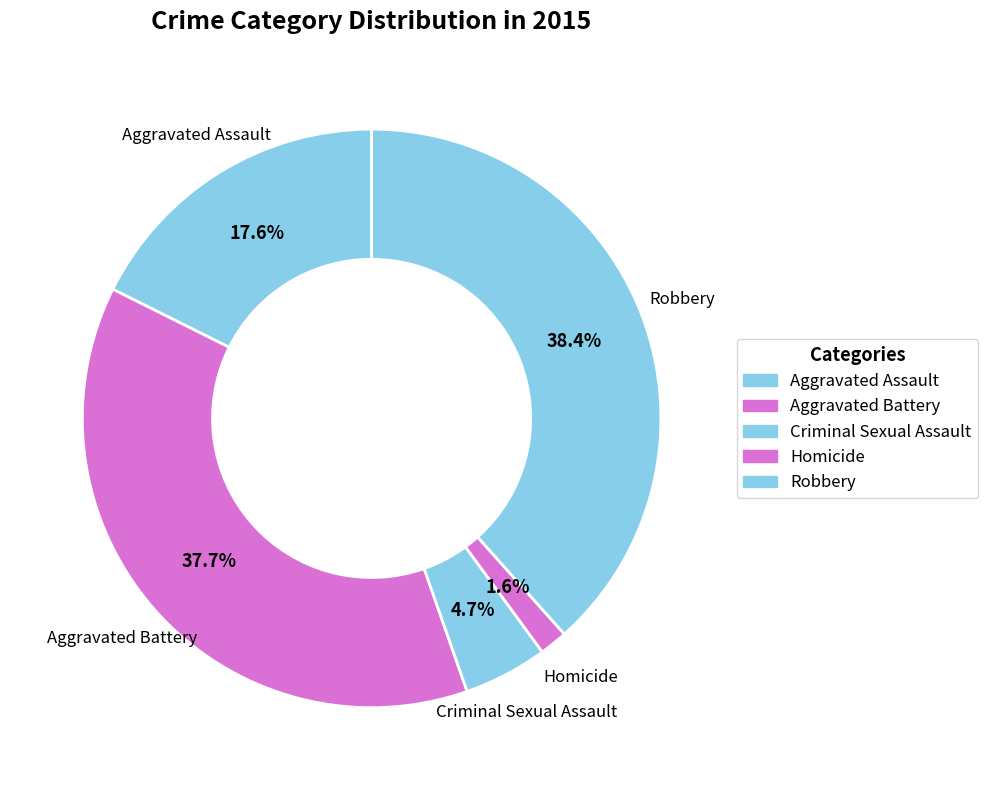

To the nearest percent, what is the difference between the Criminal Sexual Assault and Aggravated Battery slice percentages?

33%